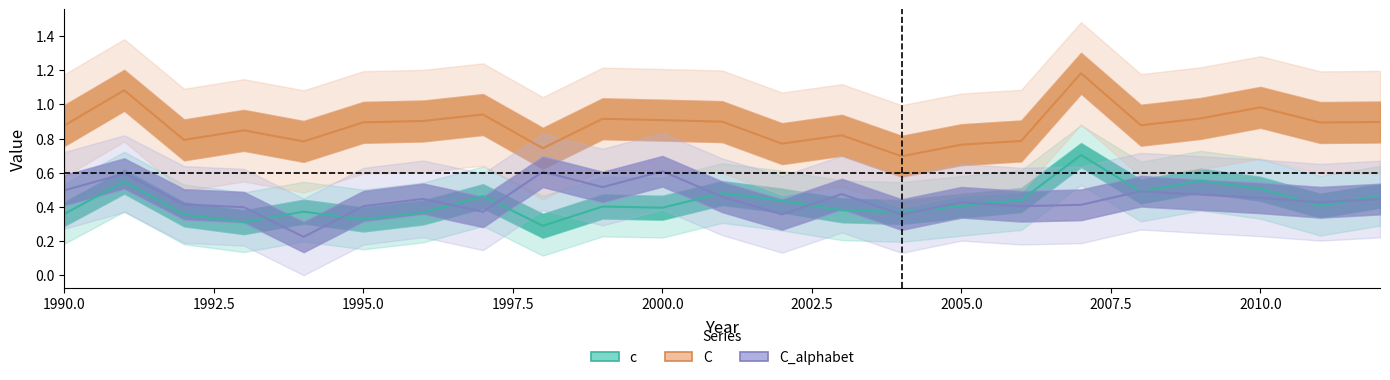

At 2005, list the series in order from smallest to largest.

c, C_alphabet, C